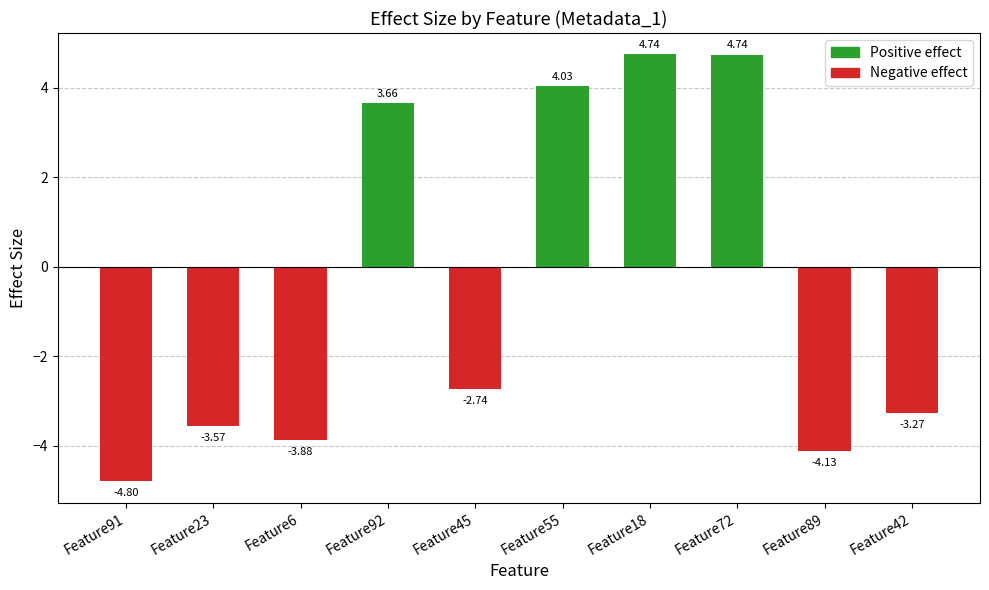

What is the label of the 7th bar from the left?

Feature18